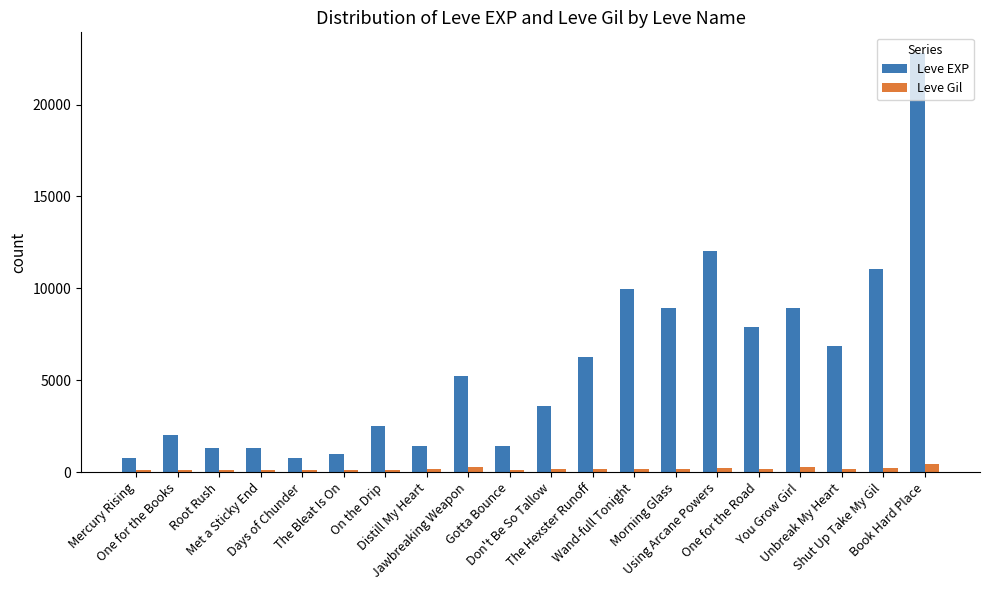

Which series has the widest spread of values?

Leve EXP